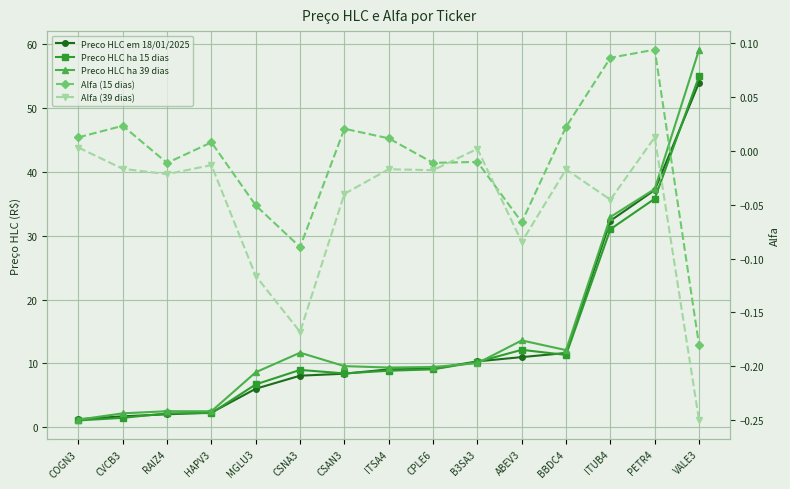

Reading left to right, what are all the values shown in this chart?

Preco HLC em 18/01/2025: 1.3	1.7	2.0	2.3	6.0	8.1	8.4	9.1	9.1	10.3	11.0	11.6	32.3	37.2	54.0
Preco HLC ha 15 dias: 1.1	1.5	2.2	2.2	6.7	9.0	8.4	8.8	9.1	10.2	12.1	11.3	31.0	35.8	54.9
Preco HLC ha 39 dias: 1.2	2.2	2.5	2.5	8.6	11.7	9.6	9.3	9.4	10.0	13.6	12.1	32.9	37.3	59.1
Alfa (15 dias): 0.0	0.0	-0.0	0.0	-0.1	-0.1	0.0	0.0	-0.0	-0.0	-0.1	0.0	0.1	0.1	-0.2
Alfa (39 dias): 0.0	-0.0	-0.0	-0.0	-0.1	-0.2	-0.0	-0.0	-0.0	0.0	-0.1	-0.0	-0.0	0.0	-0.3